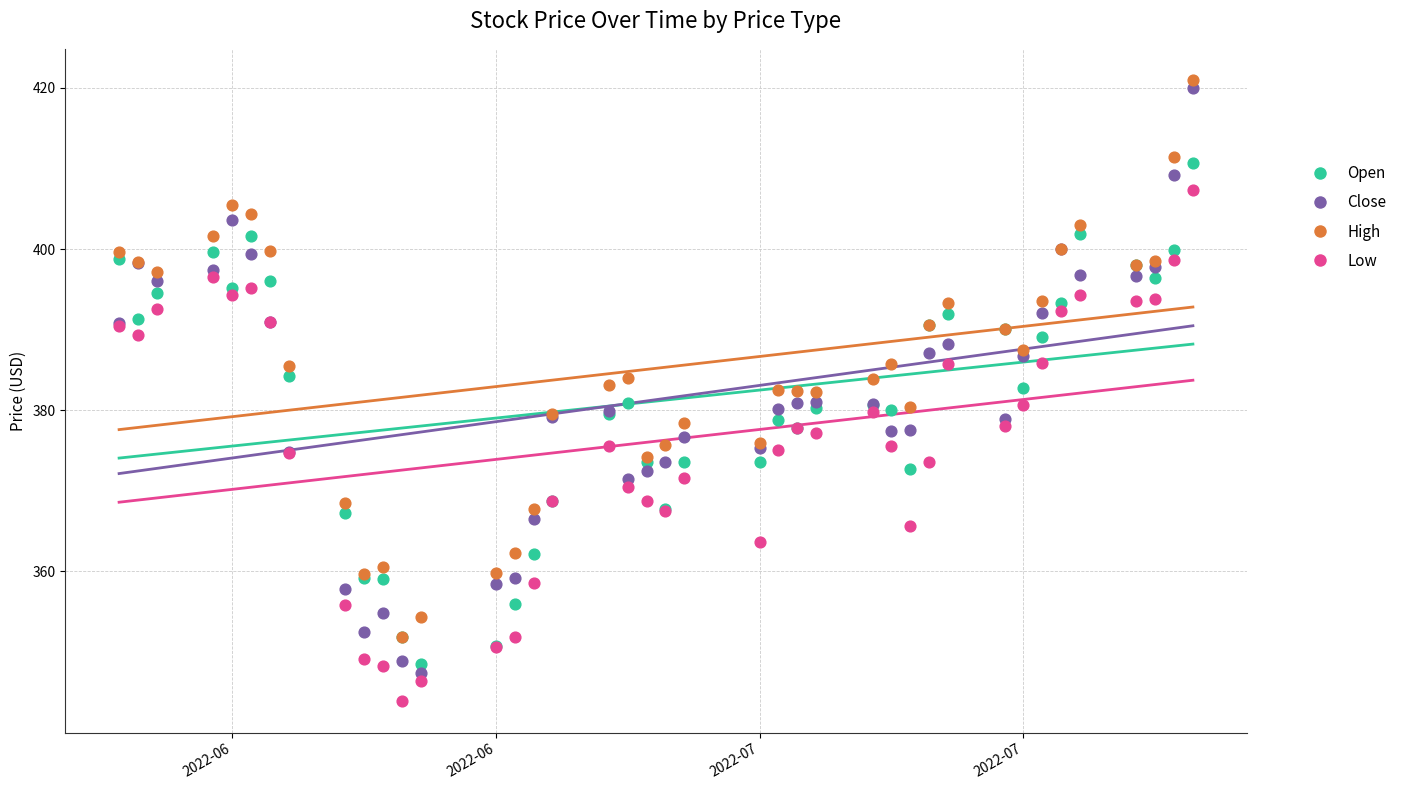

What are all the series names shown in the legend?

Open, Close, High, Low